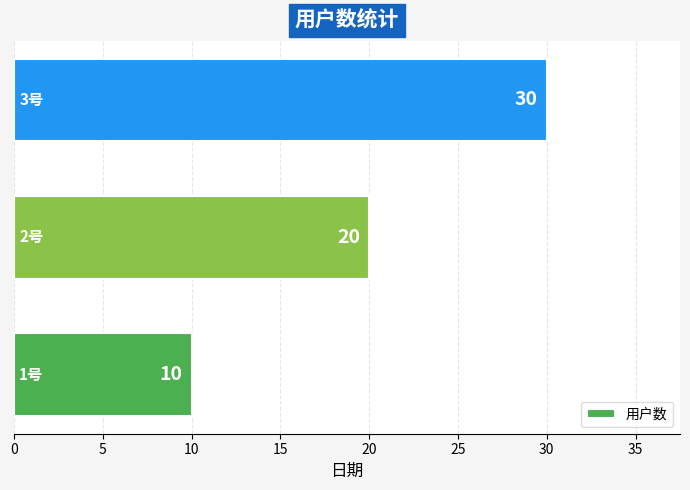

Count the values in the range 10 to 30.

3